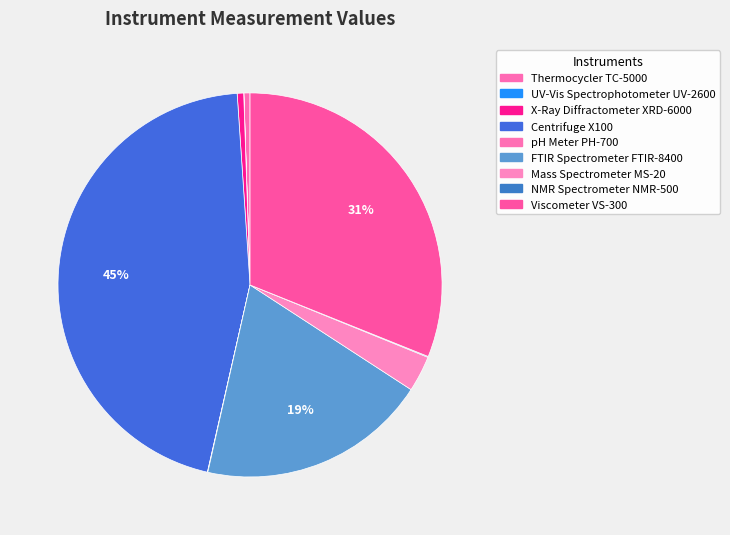

What is the largest slice in the pie chart?

Centrifuge X100